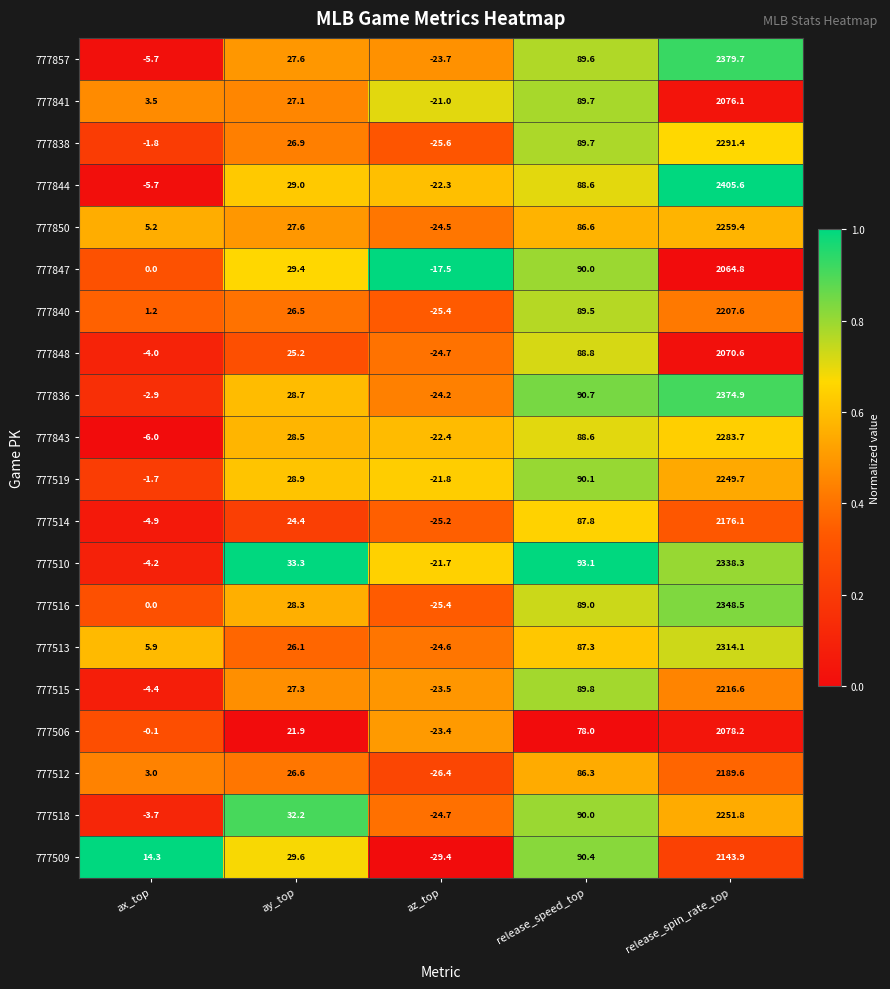

Which series changed the most between ax_top and release_speed_top?

777510